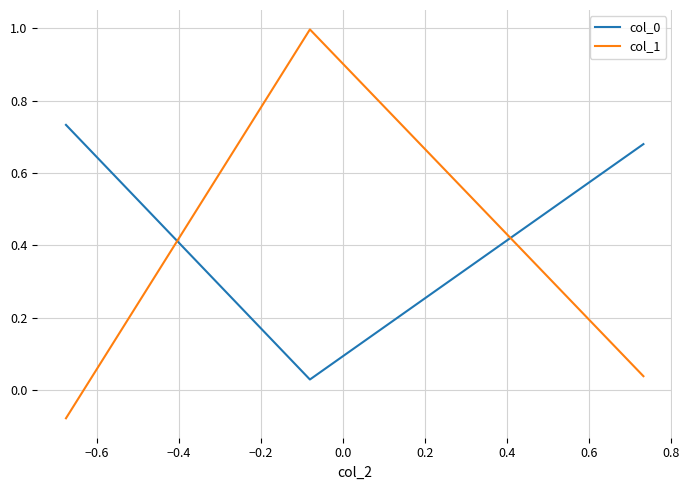

Which series has the largest range (max minus min)?

col_1